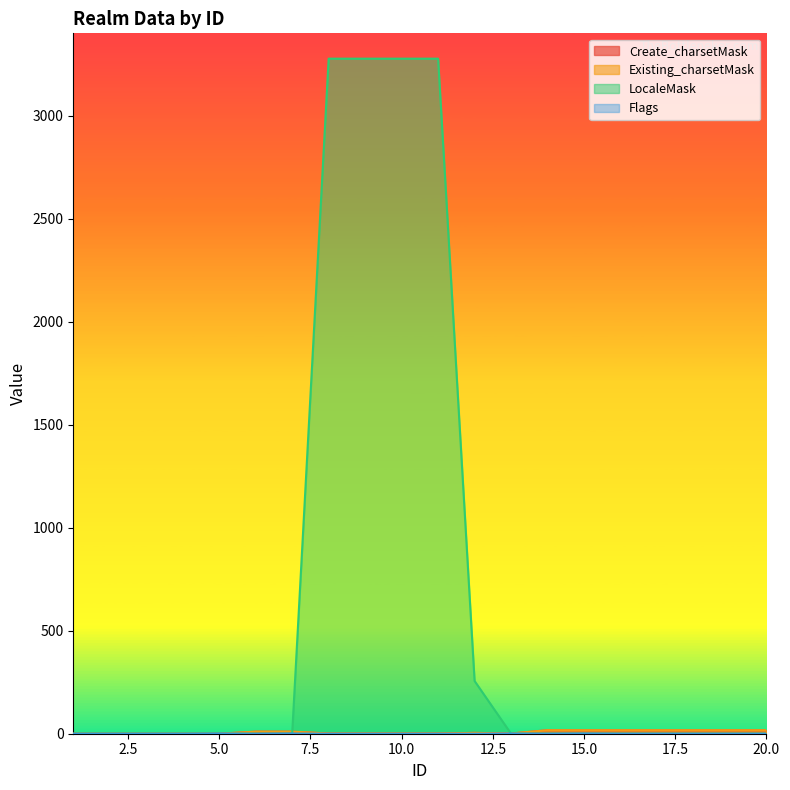

At which category is the sum across all series the highest?

8